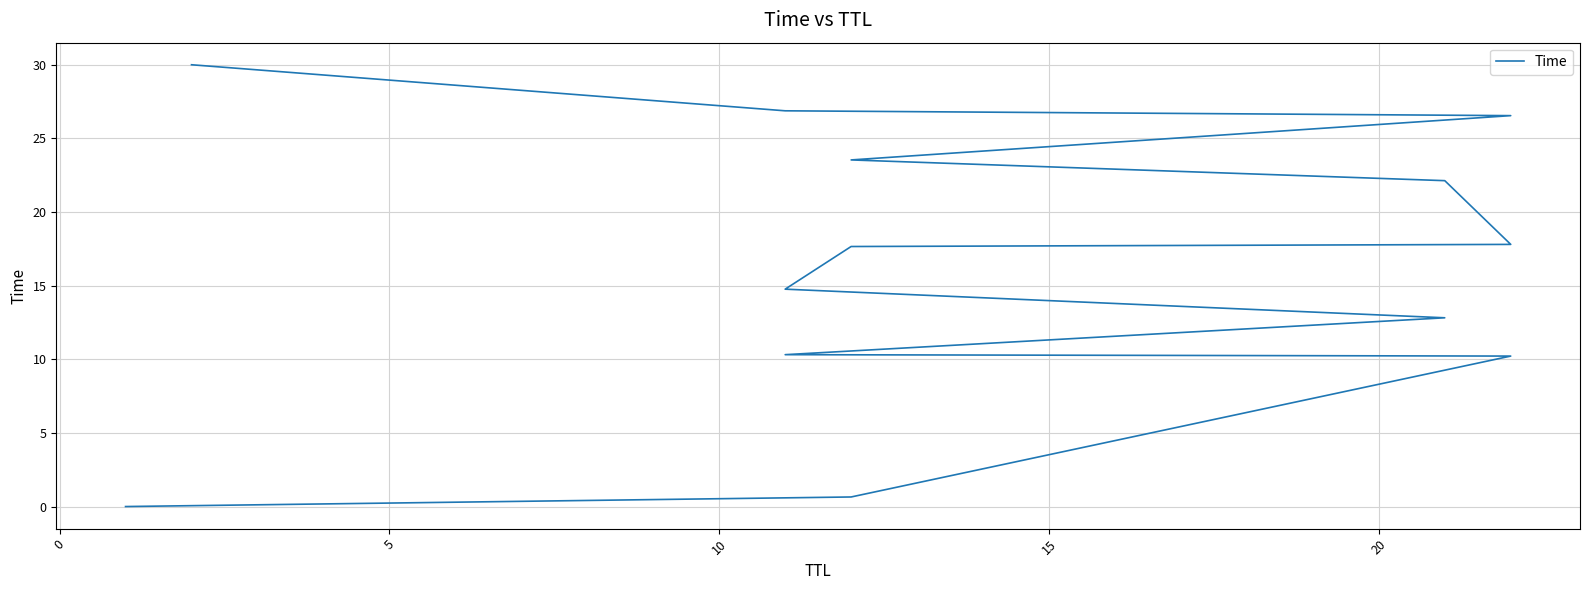

How many categories are shown in the chart?

13